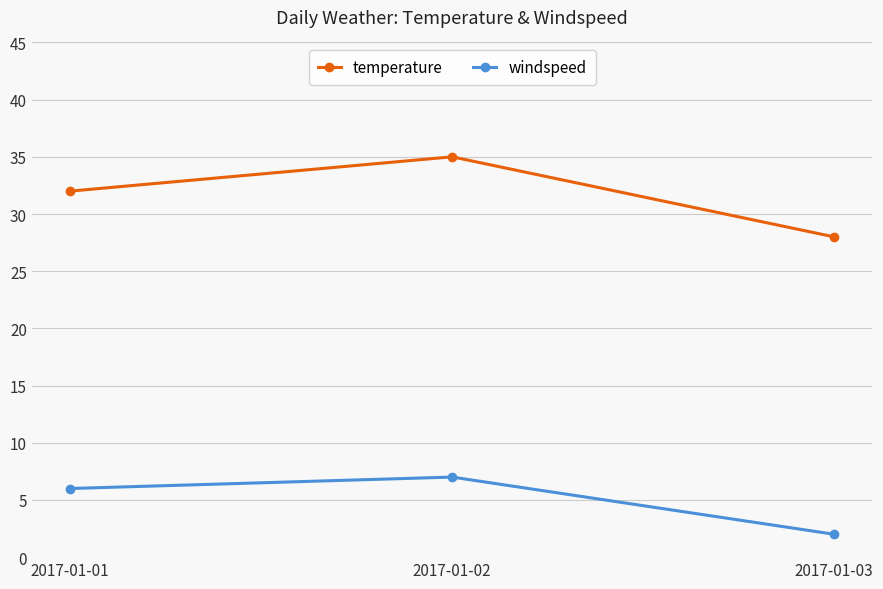

What is the maximum value for temperature?

35